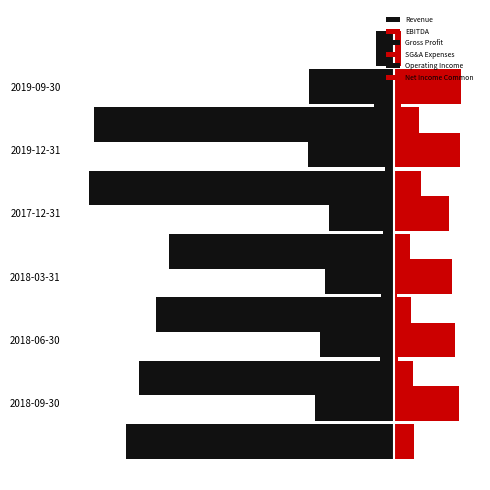

At 3, list the series in order from smallest to largest.

Revenue, Gross Profit, Operating Income, Net Income Common, EBITDA, SG&A Expenses